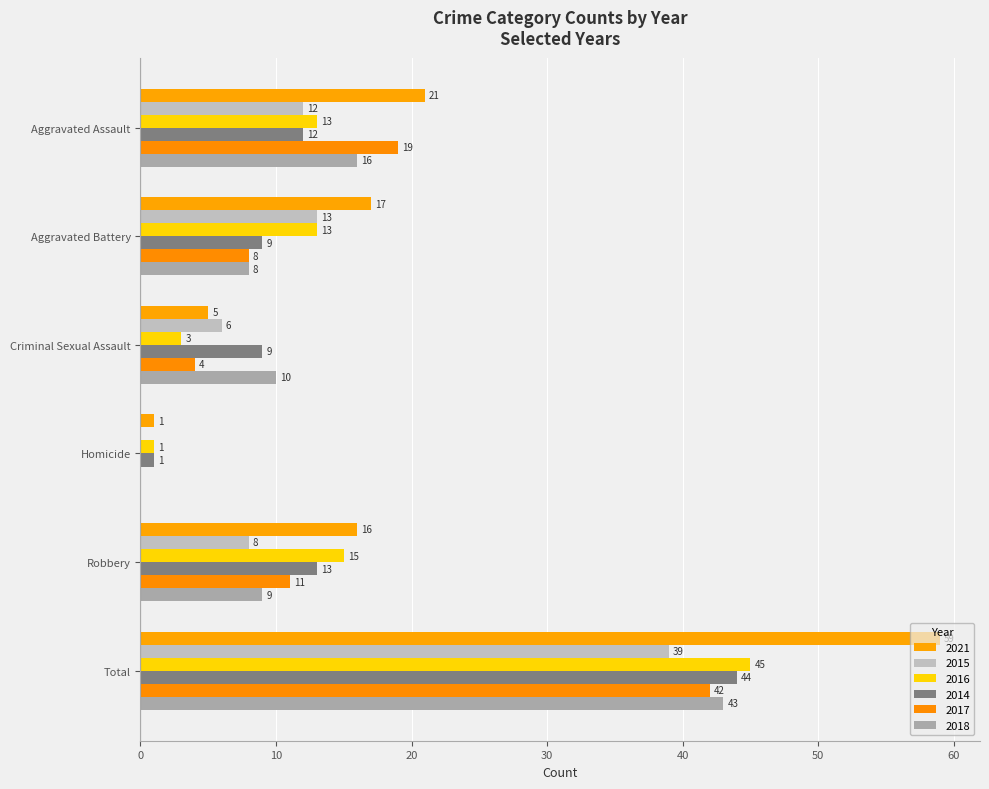

How many data points does each series have?

6